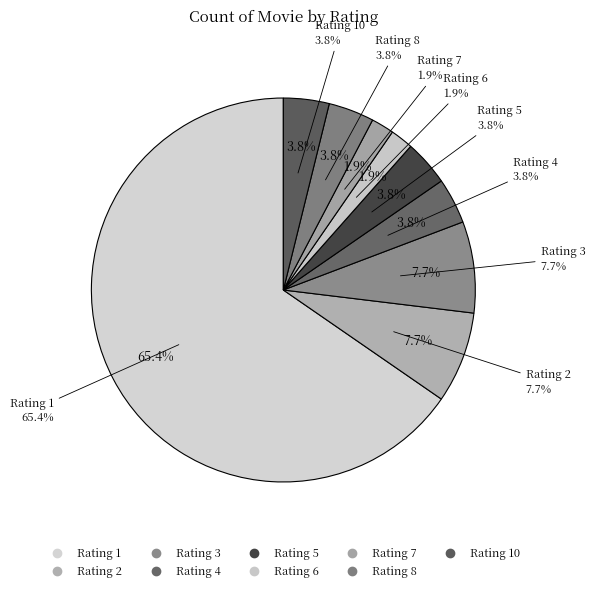

Which category has the biggest portion of the pie?

1